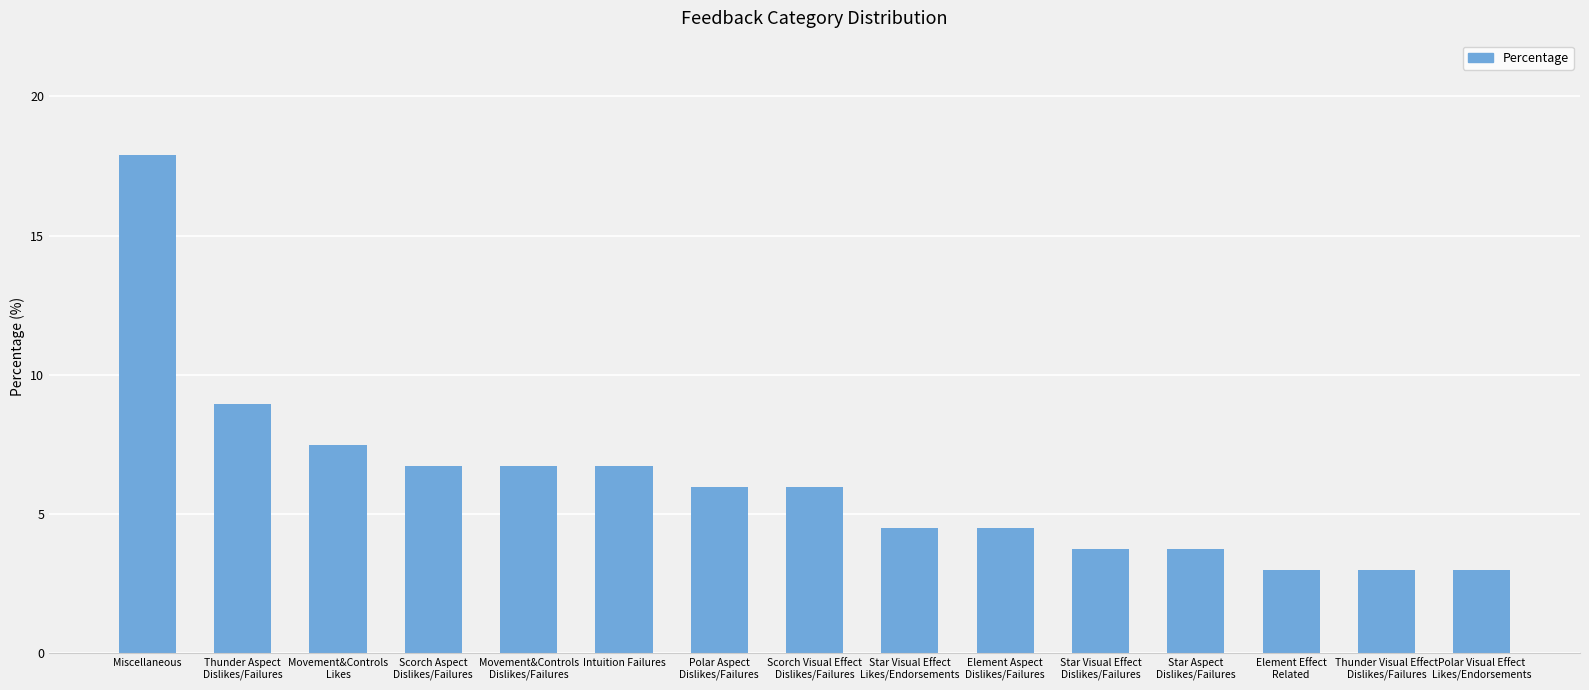

How many values are below 5?

7